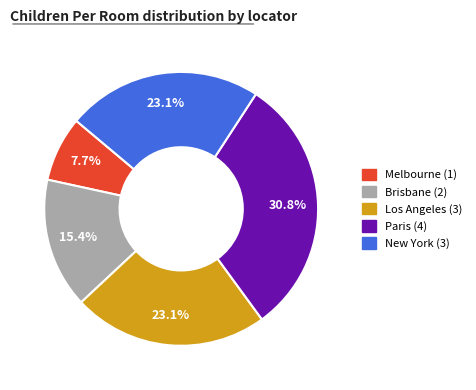

Does any single category account for the majority?

No